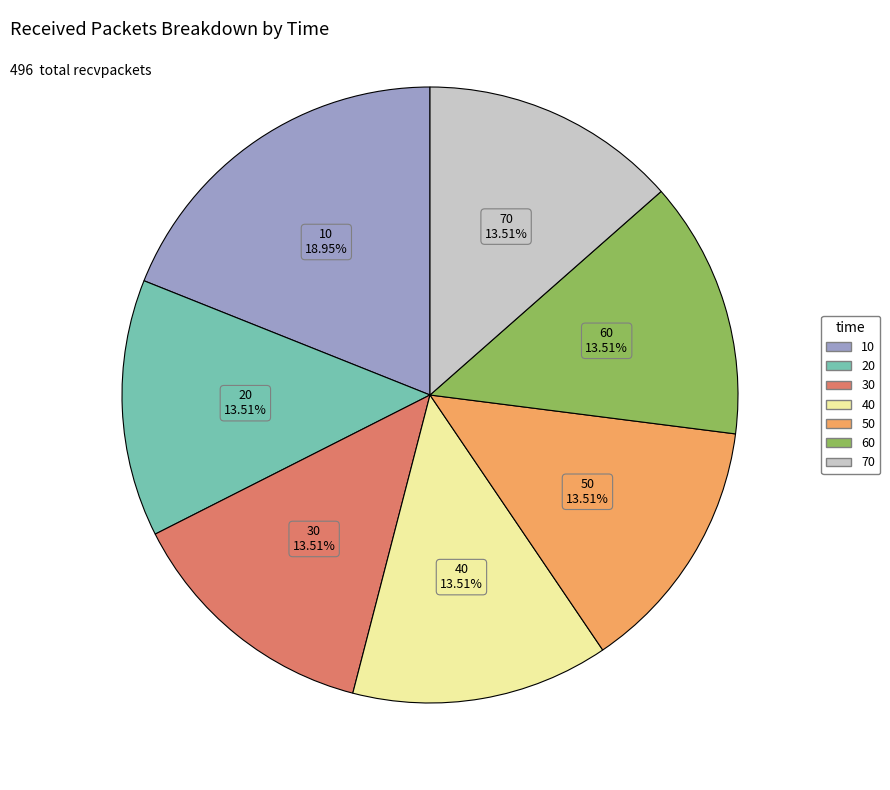

Is there a majority slice in this chart?

No